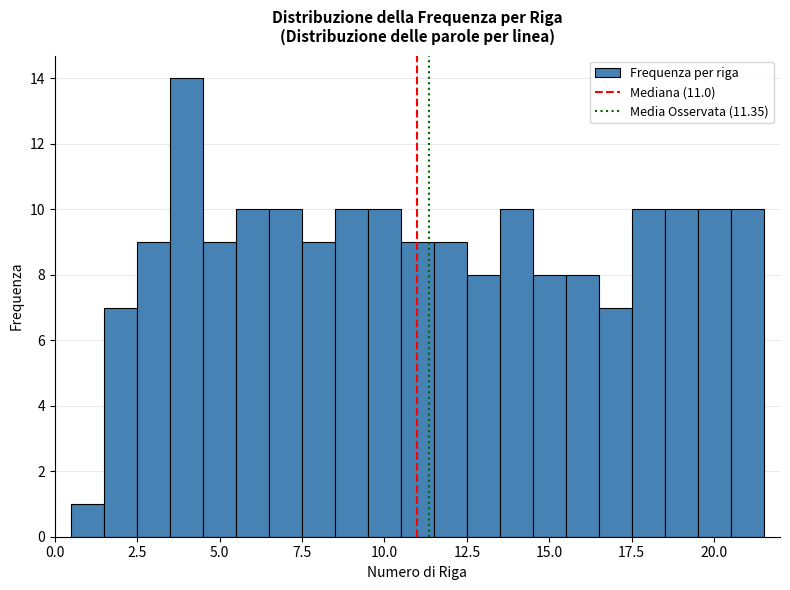

Read against the x-axis, roughly where is the centre of the tallest bar?

4.0